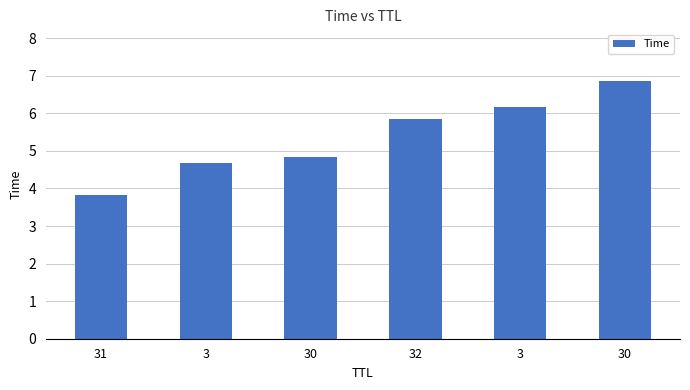

How many bars are there in total?

6